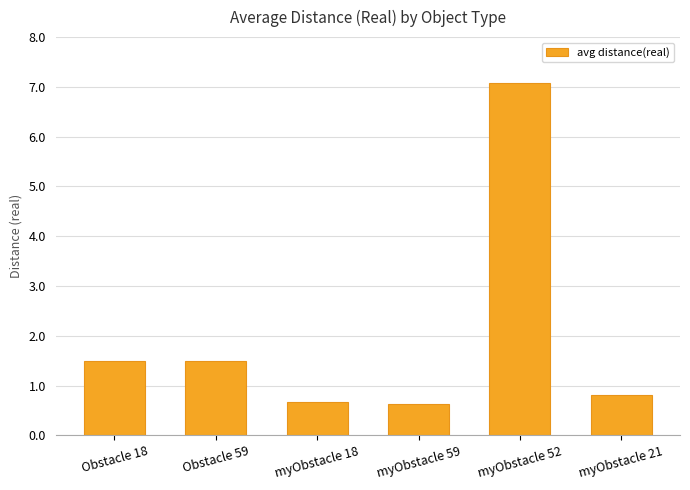

Where does the data first go above 1?

Obstacle 18